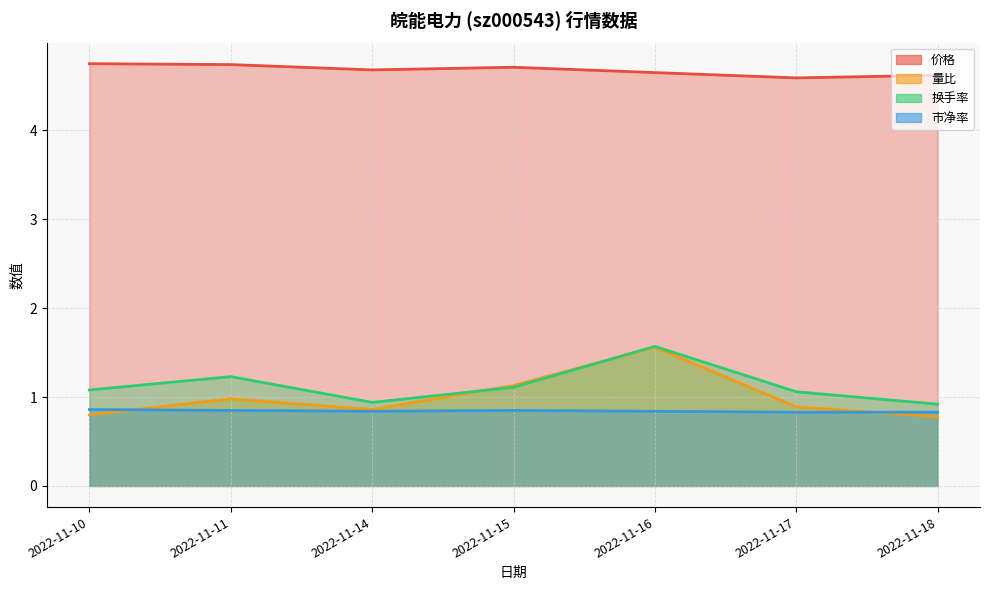

What value does the 换手率 series have at 2022-11-17?

1.1